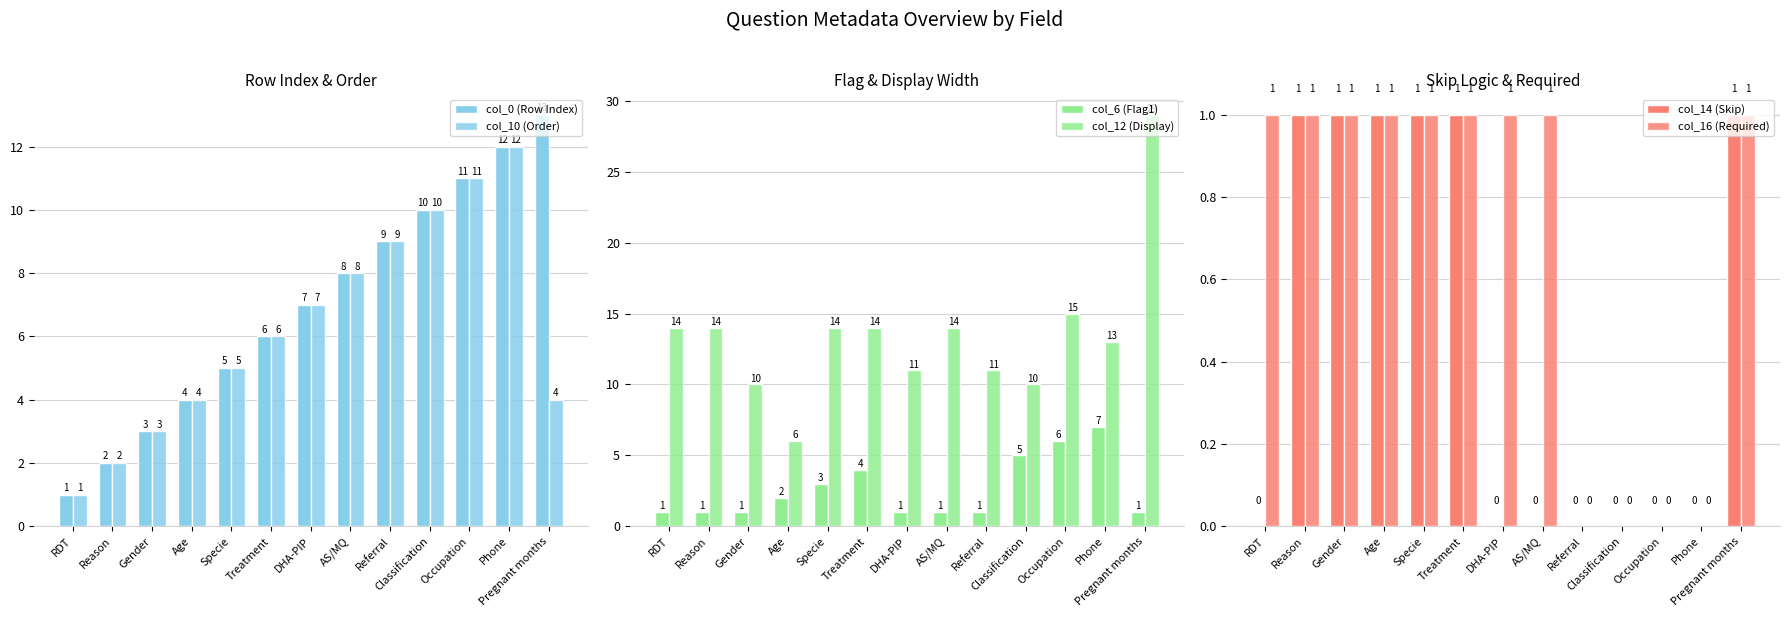

Between Reason and Pregnant months, which is larger?

Pregnant months